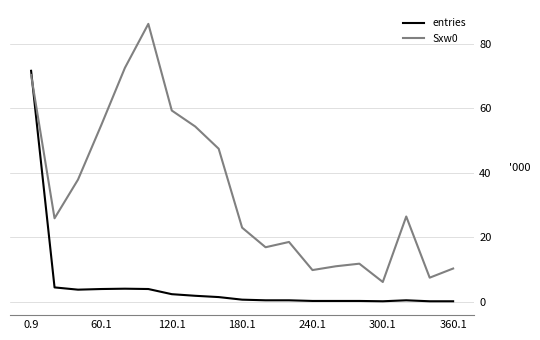

What is the difference between the maximum and minimum values in the Sxw0 series?

80.1